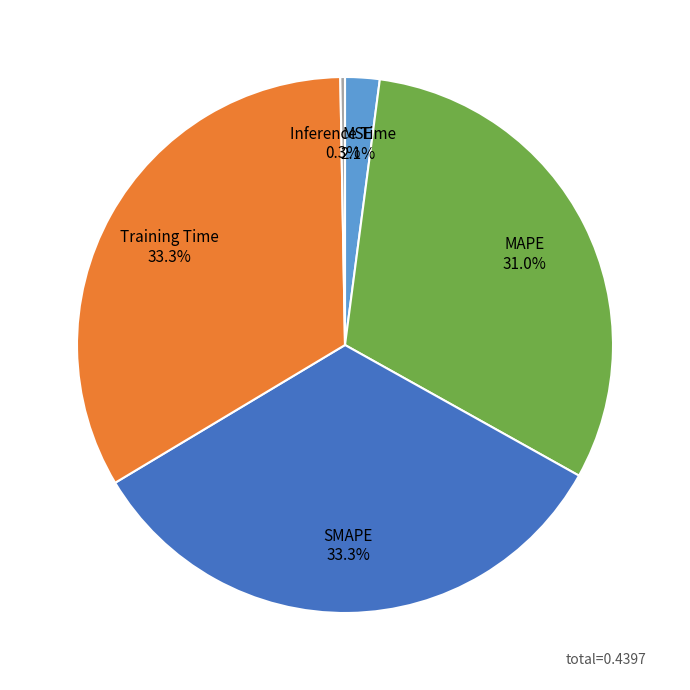

To the nearest percent, what percentage of the pie is SMAPE?

33%